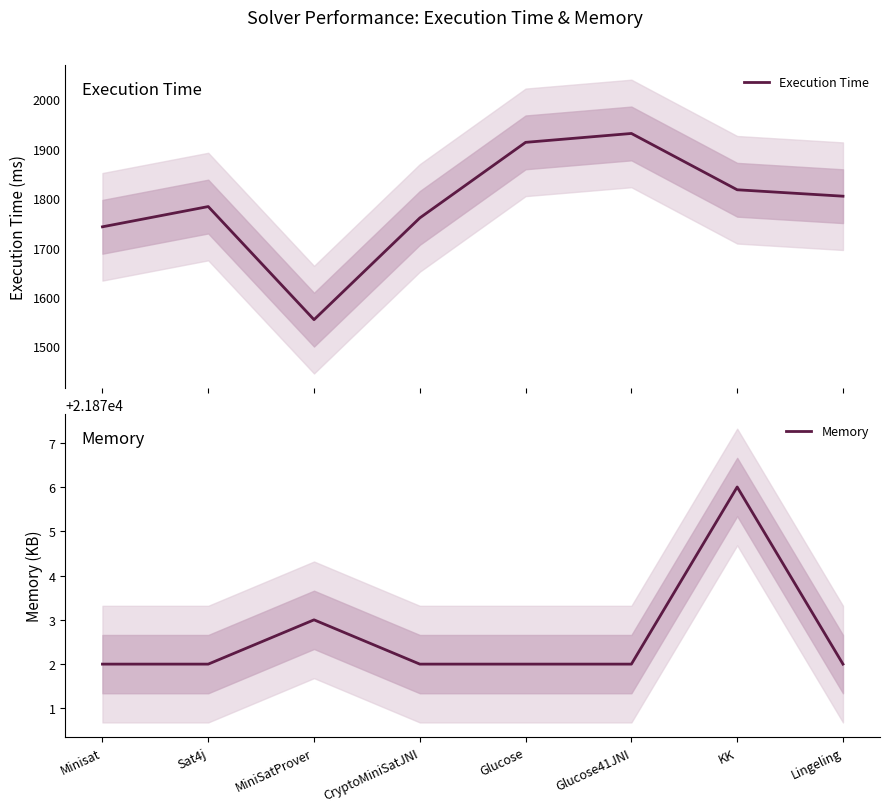

At which label does Execution Time first exceed 1804?

Glucose